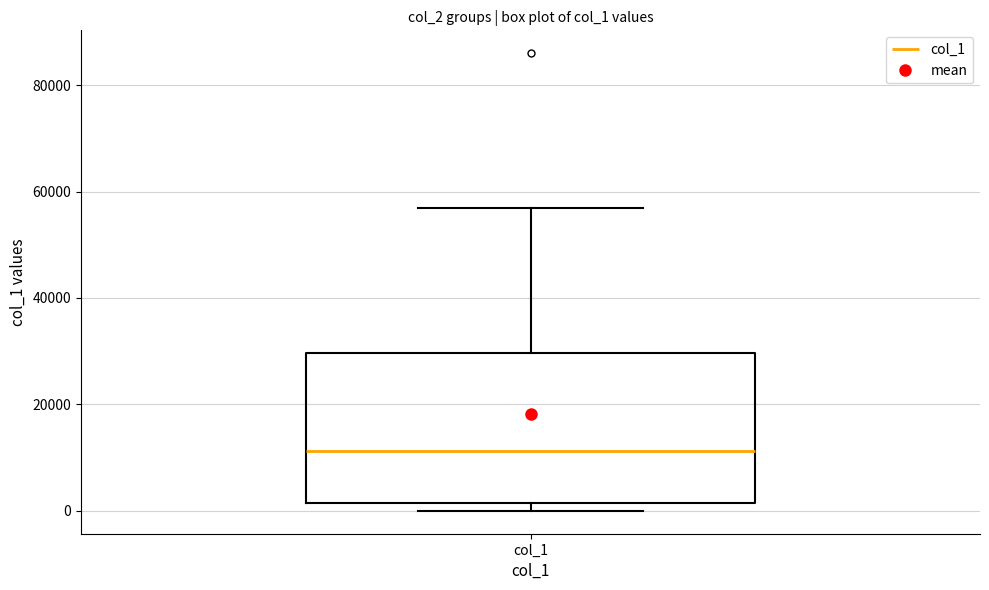

Where is the lower edge of the box for col_1 on the y-axis? The values are not printed on the chart, so give them approximately, as read against the axis.

2000